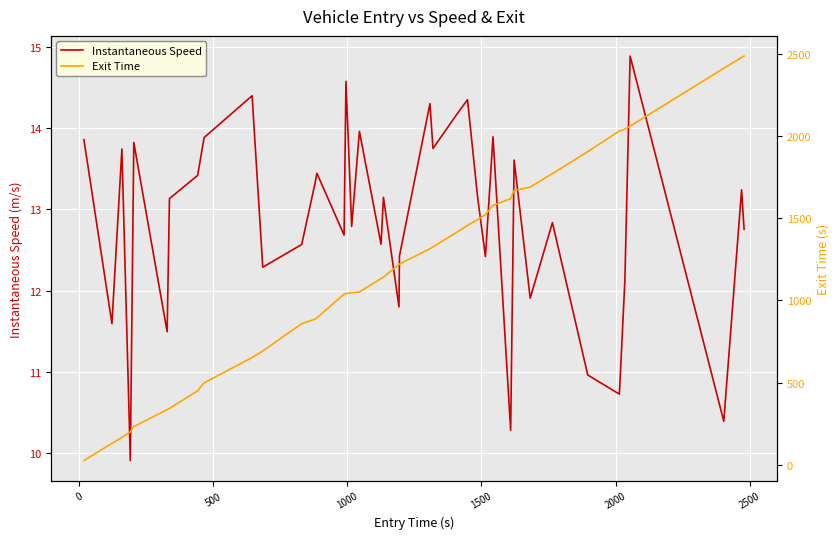

What is the lowest value of the Instantaneous Speed series?

9.9